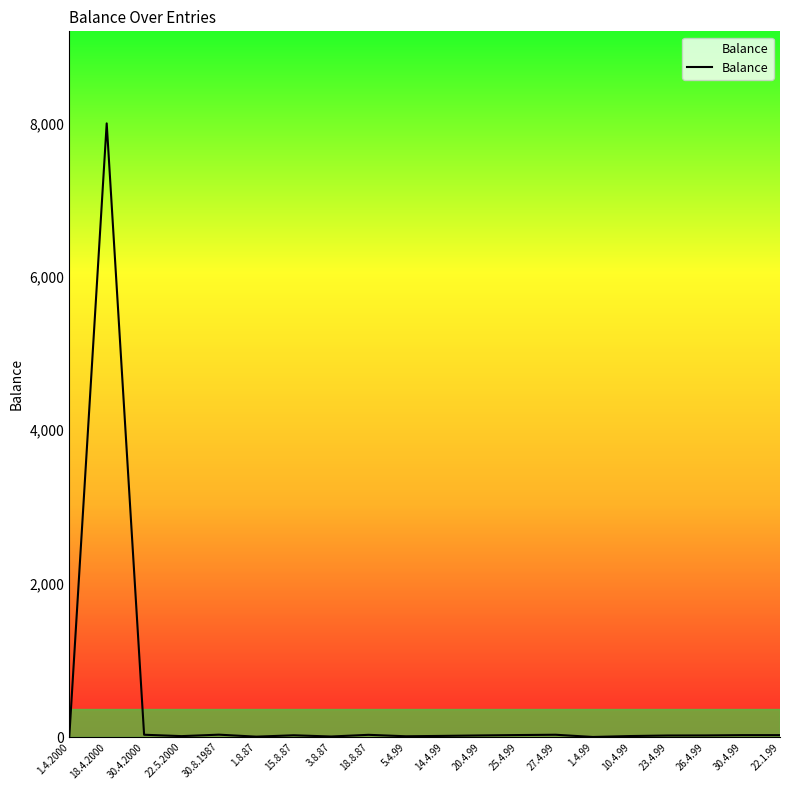

At which label does the data first exceed 21?

18.4.2000